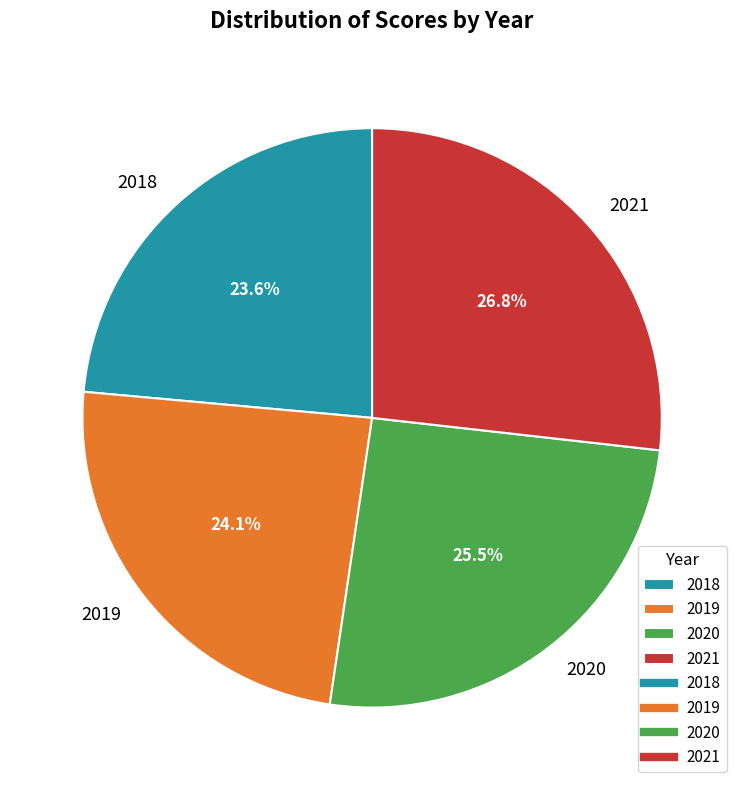

Rank the categories by value from highest to lowest.

2021, 2020, 2019, 2018